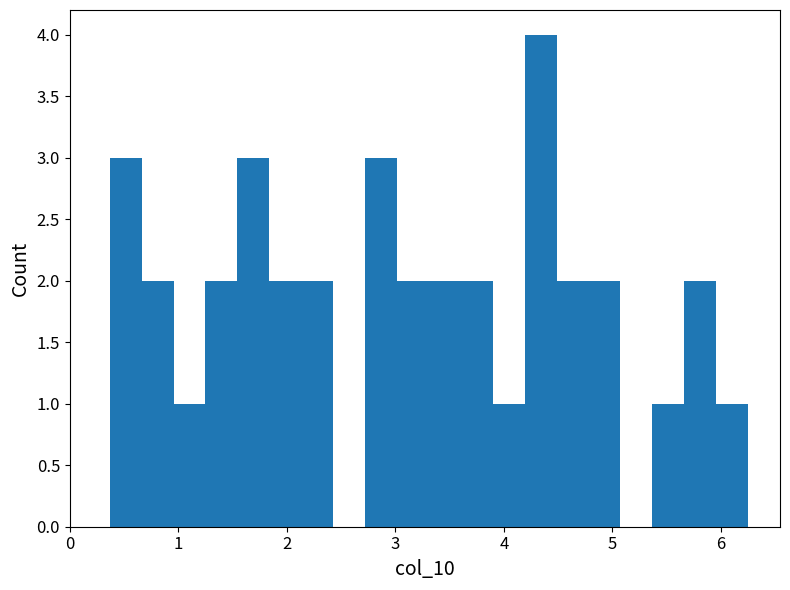

Around what value on the x-axis is the tallest bar? Give the approximate position of its centre, as read against the axis.

4.3